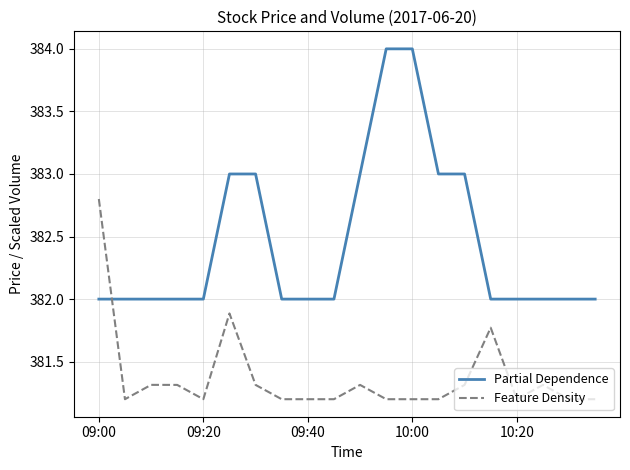

What is the difference between the second highest and minimum values in the Partial Dependence series?

2.0